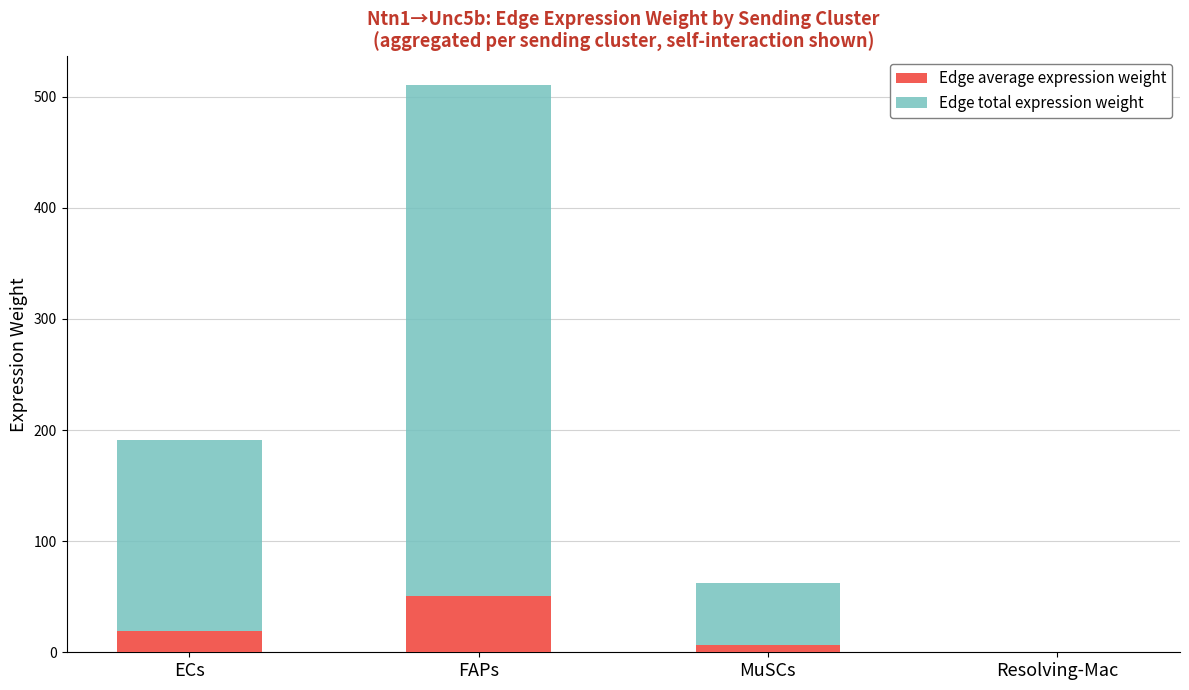

What is the total value across all series at FAPs?

510.6